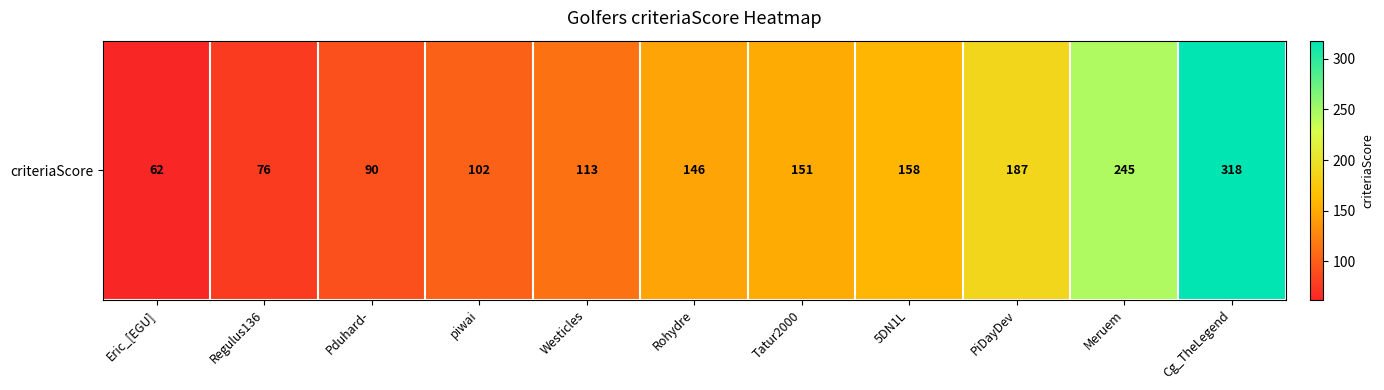

What is the difference between the maximum and minimum values?

256